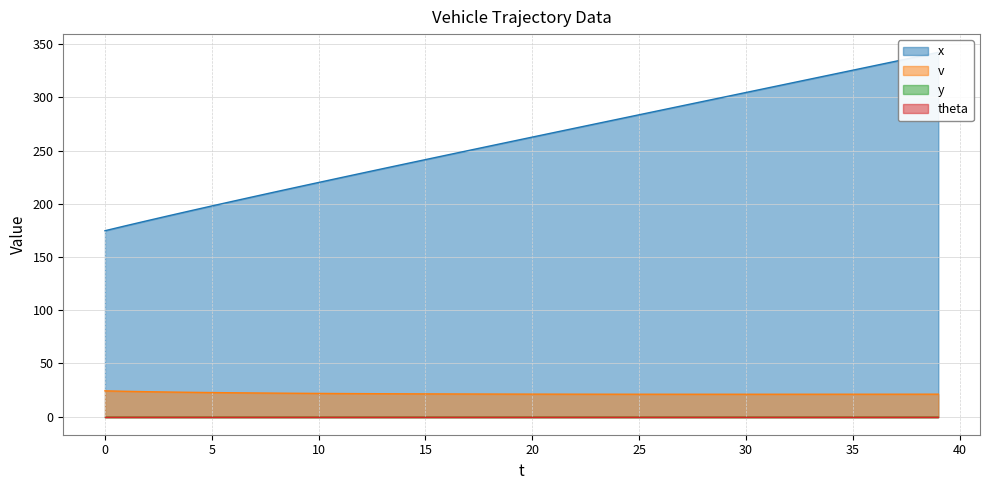

What is the minimum value for v?

20.9